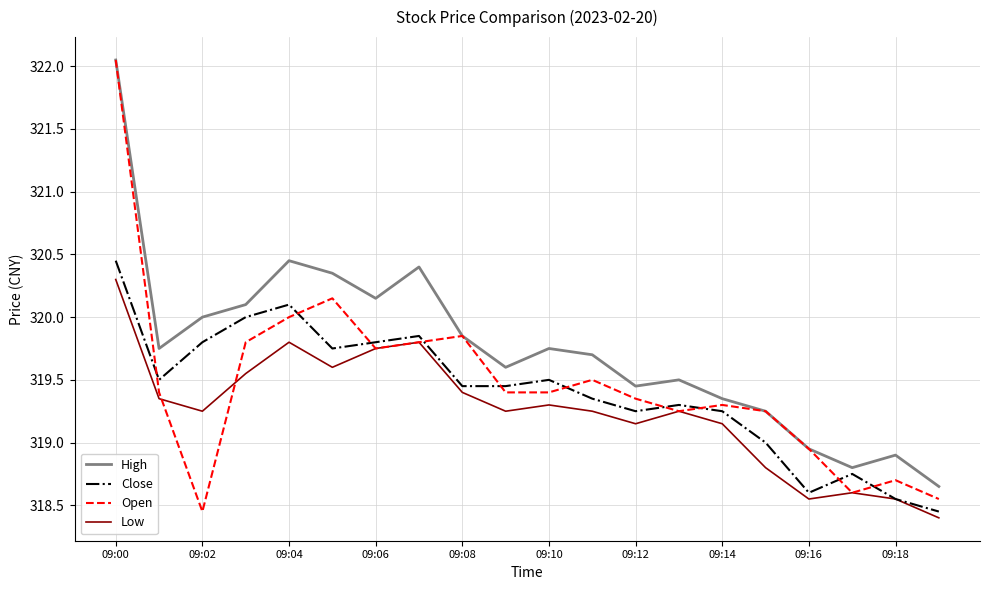

What is the maximum value for Low?

320.3